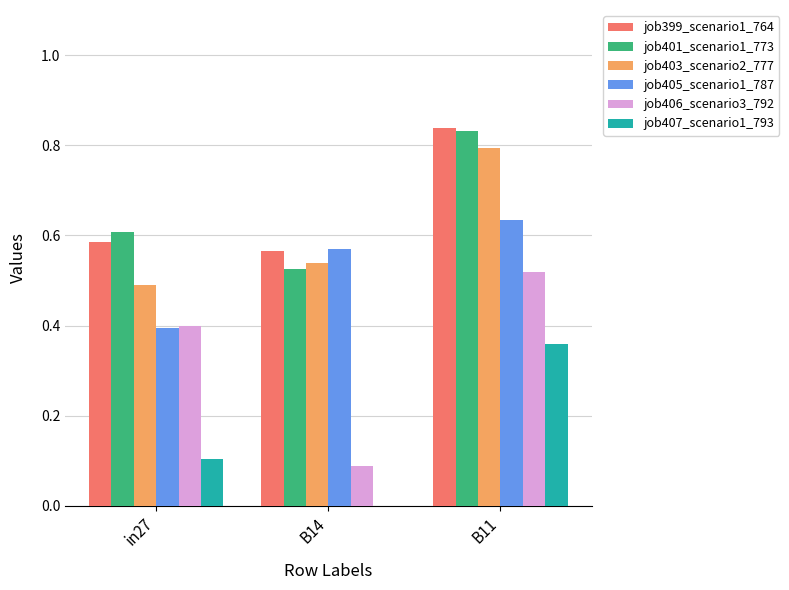

Is the value of job403_scenario2_777 at B11 greater than the value of job406_scenario3_792 at in27?

Yes